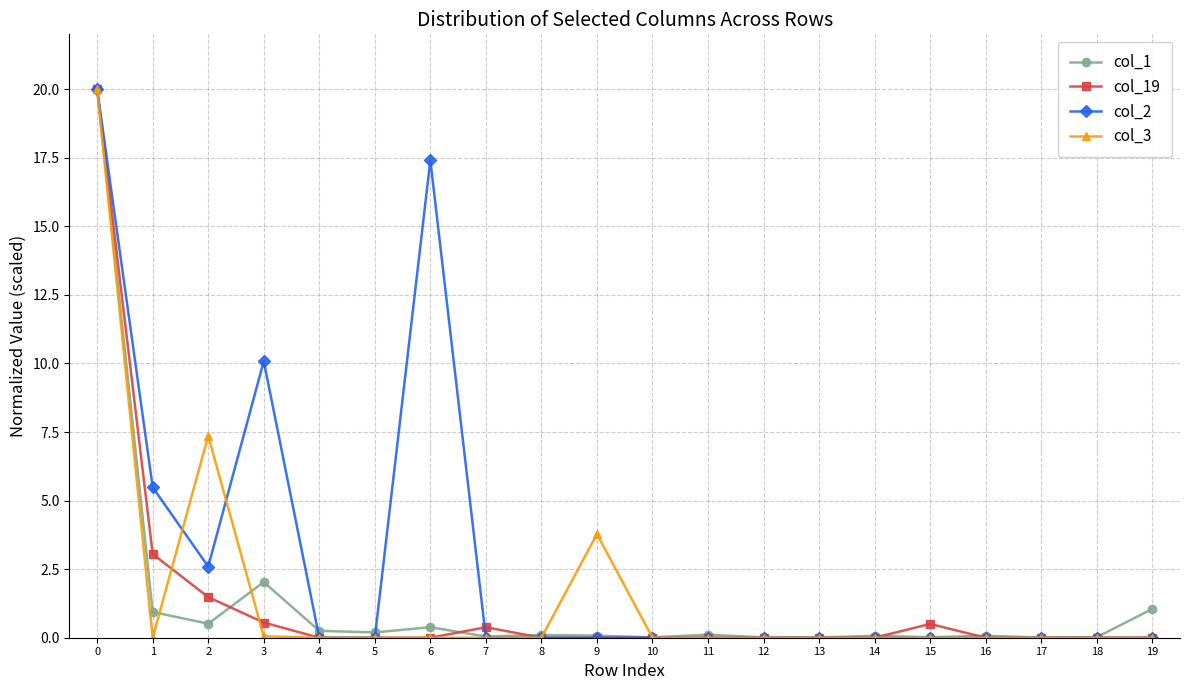

Is it true that col_2 equals 0.0 at 12?

True